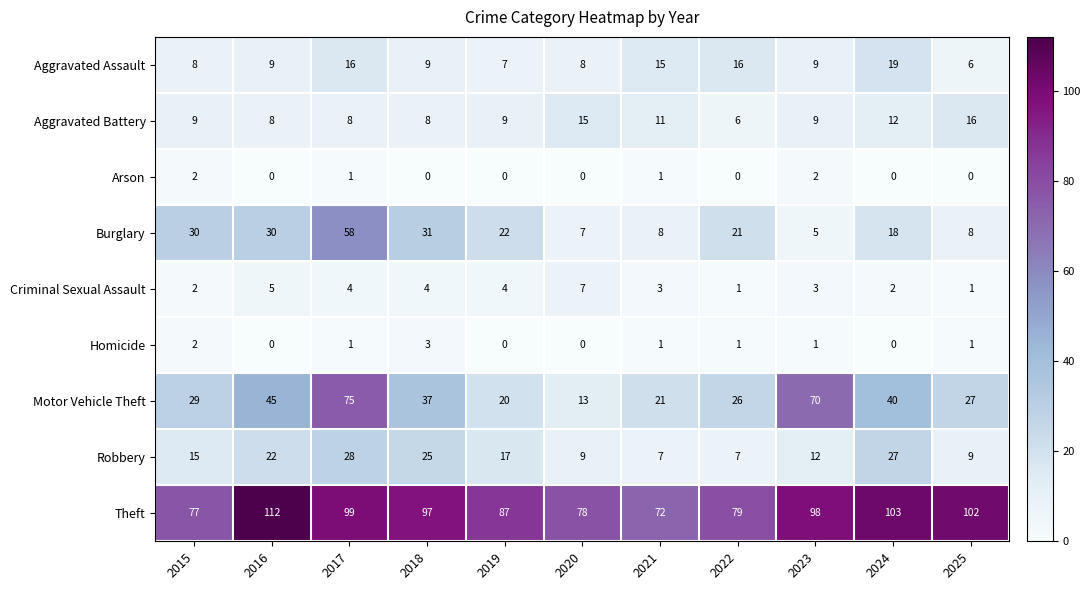

What is the approximate value of Aggravated Assault at 2015?

8